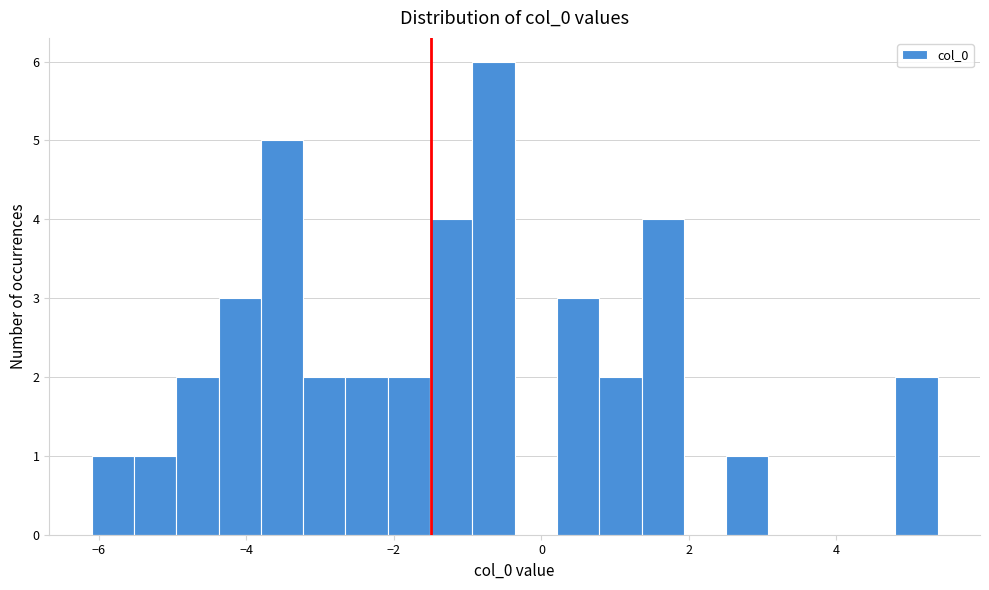

Read against the x-axis, roughly where is the centre of the tallest bar?

-0.6